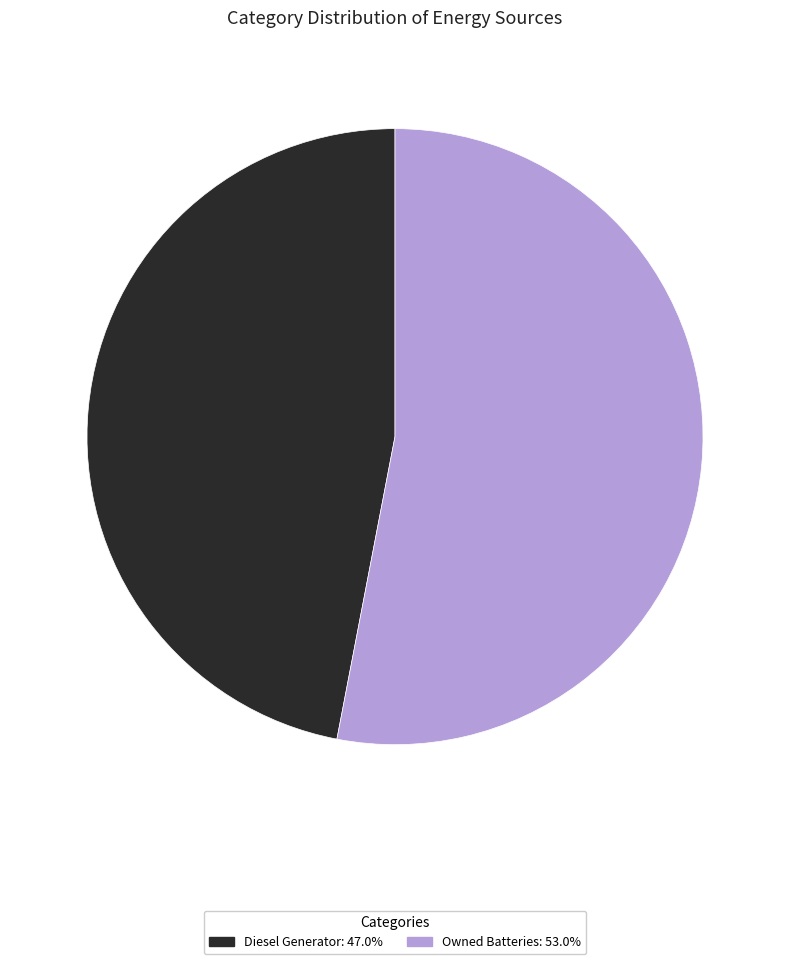

Count the number of slices in the pie.

2